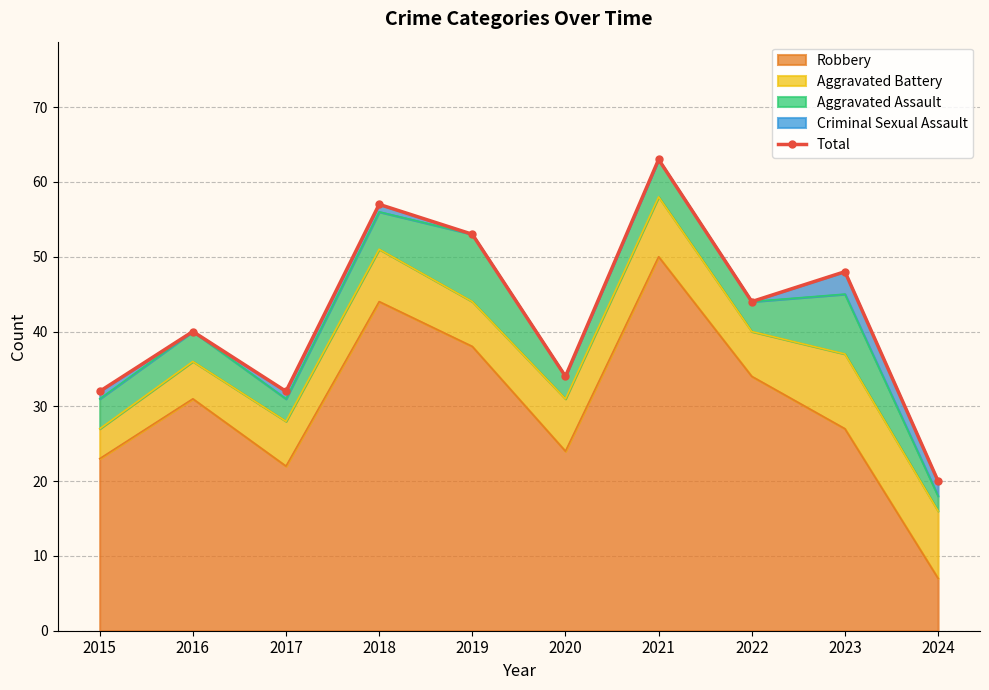

Read the value at 2015.

32